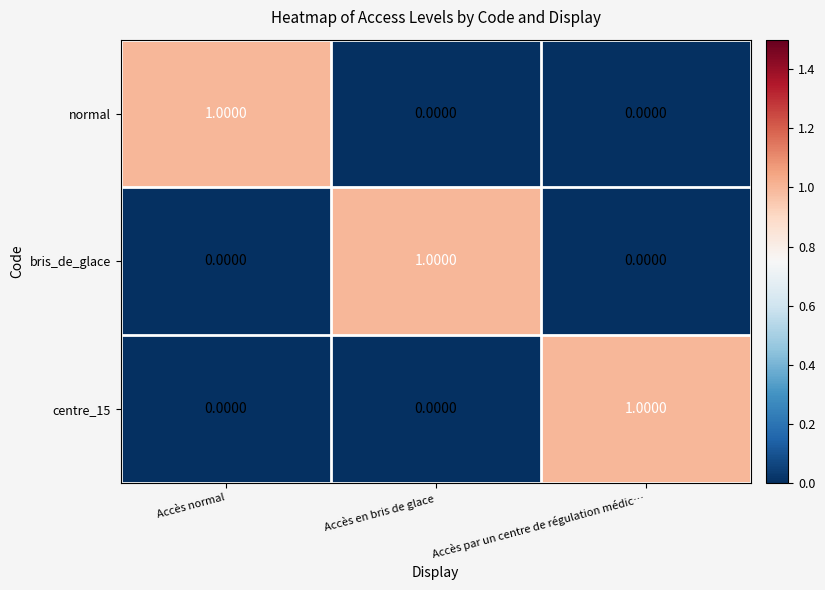

How many categories are shown in the chart?

3